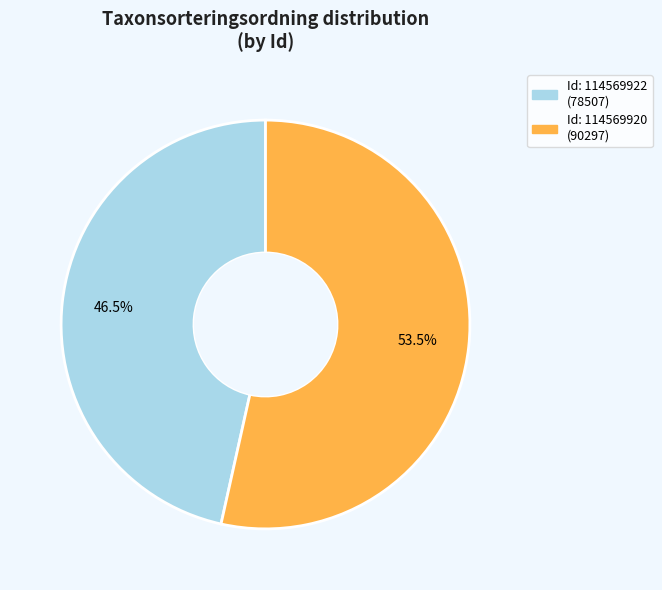

Is there a majority slice in this chart?

Yes